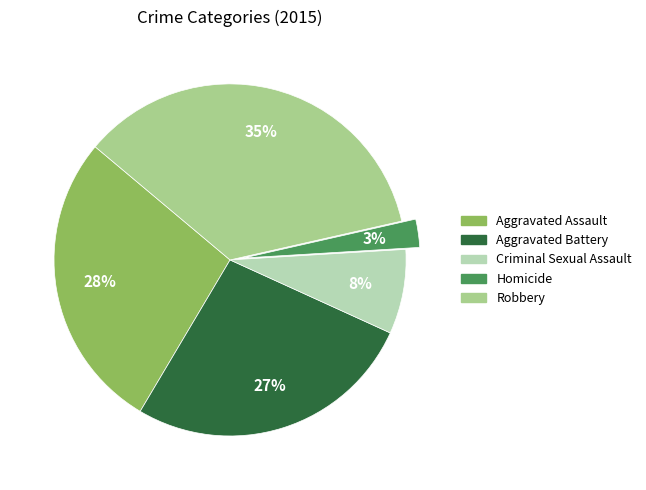

How many slices are in this pie chart?

5